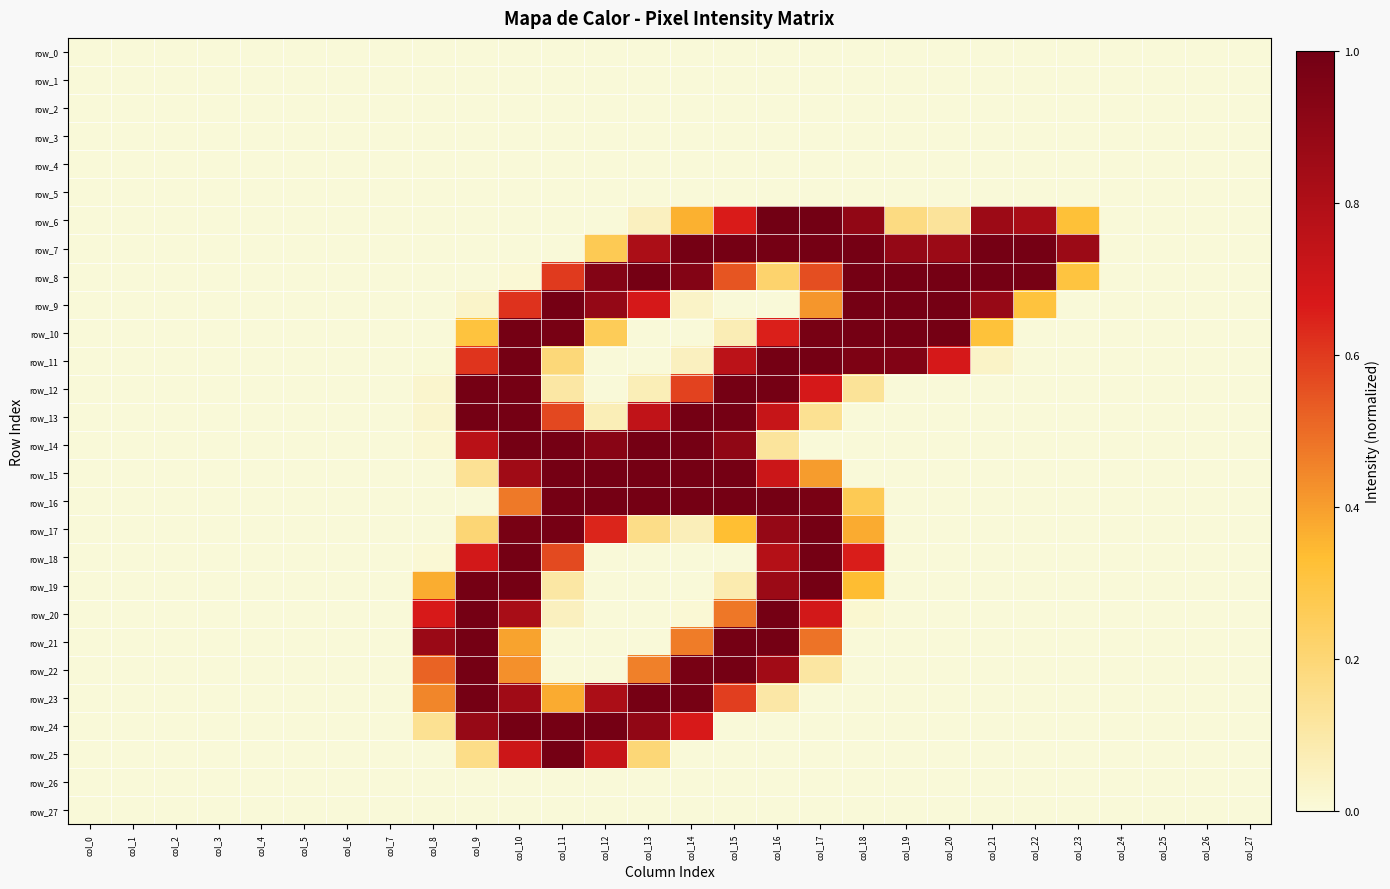

Reading left to right, extract all data points from this chart.

row_0: col_0=0.0	col_1=0.0	col_2=0.0	col_3=0.0	col_4=0.0	col_5=0.0	col_6=0.0	col_7=0.0	col_8=0.0	col_9=0.0	col_10=0.0	col_11=0.0	col_12=0.0	col_13=0.0	col_14=0.0	col_15=0.0	col_16=0.0	col_17=0.0	col_18=0.0	col_19=0.0	col_20=0.0	col_21=0.0	col_22=0.0	col_23=0.0	col_24=0.0	col_25=0.0	col_26=0.0	col_27=0.0
row_1: col_0=0.0	col_1=0.0	col_2=0.0	col_3=0.0	col_4=0.0	col_5=0.0	col_6=0.0	col_7=0.0	col_8=0.0	col_9=0.0	col_10=0.0	col_11=0.0	col_12=0.0	col_13=0.0	col_14=0.0	col_15=0.0	col_16=0.0	col_17=0.0	col_18=0.0	col_19=0.0	col_20=0.0	col_21=0.0	col_22=0.0	col_23=0.0	col_24=0.0	col_25=0.0	col_26=0.0	col_27=0.0
row_2: col_0=0.0	col_1=0.0	col_2=0.0	col_3=0.0	col_4=0.0	col_5=0.0	col_6=0.0	col_7=0.0	col_8=0.0	col_9=0.0	col_10=0.0	col_11=0.0	col_12=0.0	col_13=0.0	col_14=0.0	col_15=0.0	col_16=0.0	col_17=0.0	col_18=0.0	col_19=0.0	col_20=0.0	col_21=0.0	col_22=0.0	col_23=0.0	col_24=0.0	col_25=0.0	col_26=0.0	col_27=0.0
row_3: col_0=0.0	col_1=0.0	col_2=0.0	col_3=0.0	col_4=0.0	col_5=0.0	col_6=0.0	col_7=0.0	col_8=0.0	col_9=0.0	col_10=0.0	col_11=0.0	col_12=0.0	col_13=0.0	col_14=0.0	col_15=0.0	col_16=0.0	col_17=0.0	col_18=0.0	col_19=0.0	col_20=0.0	col_21=0.0	col_22=0.0	col_23=0.0	col_24=0.0	col_25=0.0	col_26=0.0	col_27=0.0
row_4: col_0=0.0	col_1=0.0	col_2=0.0	col_3=0.0	col_4=0.0	col_5=0.0	col_6=0.0	col_7=0.0	col_8=0.0	col_9=0.0	col_10=0.0	col_11=0.0	col_12=0.0	col_13=0.0	col_14=0.0	col_15=0.0	col_16=0.0	col_17=0.0	col_18=0.0	col_19=0.0	col_20=0.0	col_21=0.0	col_22=0.0	col_23=0.0	col_24=0.0	col_25=0.0	col_26=0.0	col_27=0.0
row_5: col_0=0.0	col_1=0.0	col_2=0.0	col_3=0.0	col_4=0.0	col_5=0.0	col_6=0.0	col_7=0.0	col_8=0.0	col_9=0.0	col_10=0.0	col_11=0.0	col_12=0.0	col_13=0.0	col_14=0.0	col_15=0.0	col_16=0.0	col_17=0.0	col_18=0.0	col_19=0.0	col_20=0.0	col_21=0.0	col_22=0.0	col_23=0.0	col_24=0.0	col_25=0.0	col_26=0.0	col_27=0.0
row_6: col_0=0.0	col_1=0.0	col_2=0.0	col_3=0.0	col_4=0.0	col_5=0.0	col_6=0.0	col_7=0.0	col_8=0.0	col_9=0.0	col_10=0.0	col_11=0.0	col_12=0.0	col_13=0.1	col_14=0.4	col_15=0.7	col_16=1.0	col_17=1.0	col_18=0.9	col_19=0.2	col_20=0.1	col_21=0.9	col_22=0.8	col_23=0.3	col_24=0.0	col_25=0.0	col_26=0.0	col_27=0.0
row_7: col_0=0.0	col_1=0.0	col_2=0.0	col_3=0.0	col_4=0.0	col_5=0.0	col_6=0.0	col_7=0.0	col_8=0.0	col_9=0.0	col_10=0.0	col_11=0.0	col_12=0.3	col_13=0.8	col_14=1.0	col_15=1.0	col_16=1.0	col_17=1.0	col_18=1.0	col_19=0.9	col_20=0.9	col_21=1.0	col_22=1.0	col_23=0.9	col_24=0.0	col_25=0.0	col_26=0.0	col_27=0.0
row_8: col_0=0.0	col_1=0.0	col_2=0.0	col_3=0.0	col_4=0.0	col_5=0.0	col_6=0.0	col_7=0.0	col_8=0.0	col_9=0.0	col_10=0.0	col_11=0.6	col_12=0.9	col_13=1.0	col_14=0.9	col_15=0.5	col_16=0.2	col_17=0.6	col_18=1.0	col_19=1.0	col_20=1.0	col_21=1.0	col_22=1.0	col_23=0.3	col_24=0.0	col_25=0.0	col_26=0.0	col_27=0.0
row_9: col_0=0.0	col_1=0.0	col_2=0.0	col_3=0.0	col_4=0.0	col_5=0.0	col_6=0.0	col_7=0.0	col_8=0.0	col_9=0.0	col_10=0.6	col_11=1.0	col_12=0.9	col_13=0.7	col_14=0.0	col_15=0.0	col_16=0.0	col_17=0.4	col_18=1.0	col_19=1.0	col_20=1.0	col_21=0.9	col_22=0.3	col_23=0.0	col_24=0.0	col_25=0.0	col_26=0.0	col_27=0.0
row_10: col_0=0.0	col_1=0.0	col_2=0.0	col_3=0.0	col_4=0.0	col_5=0.0	col_6=0.0	col_7=0.0	col_8=0.0	col_9=0.3	col_10=1.0	col_11=1.0	col_12=0.3	col_13=0.0	col_14=0.0	col_15=0.1	col_16=0.7	col_17=1.0	col_18=1.0	col_19=1.0	col_20=1.0	col_21=0.3	col_22=0.0	col_23=0.0	col_24=0.0	col_25=0.0	col_26=0.0	col_27=0.0
row_11: col_0=0.0	col_1=0.0	col_2=0.0	col_3=0.0	col_4=0.0	col_5=0.0	col_6=0.0	col_7=0.0	col_8=0.0	col_9=0.6	col_10=1.0	col_11=0.2	col_12=0.0	col_13=0.0	col_14=0.1	col_15=0.8	col_16=1.0	col_17=1.0	col_18=1.0	col_19=1.0	col_20=0.7	col_21=0.0	col_22=0.0	col_23=0.0	col_24=0.0	col_25=0.0	col_26=0.0	col_27=0.0
row_12: col_0=0.0	col_1=0.0	col_2=0.0	col_3=0.0	col_4=0.0	col_5=0.0	col_6=0.0	col_7=0.0	col_8=0.0	col_9=1.0	col_10=1.0	col_11=0.1	col_12=0.0	col_13=0.1	col_14=0.6	col_15=1.0	col_16=1.0	col_17=0.7	col_18=0.1	col_19=0.0	col_20=0.0	col_21=0.0	col_22=0.0	col_23=0.0	col_24=0.0	col_25=0.0	col_26=0.0	col_27=0.0
row_13: col_0=0.0	col_1=0.0	col_2=0.0	col_3=0.0	col_4=0.0	col_5=0.0	col_6=0.0	col_7=0.0	col_8=0.0	col_9=1.0	col_10=1.0	col_11=0.6	col_12=0.1	col_13=0.7	col_14=1.0	col_15=1.0	col_16=0.7	col_17=0.1	col_18=0.0	col_19=0.0	col_20=0.0	col_21=0.0	col_22=0.0	col_23=0.0	col_24=0.0	col_25=0.0	col_26=0.0	col_27=0.0
row_14: col_0=0.0	col_1=0.0	col_2=0.0	col_3=0.0	col_4=0.0	col_5=0.0	col_6=0.0	col_7=0.0	col_8=0.0	col_9=0.8	col_10=1.0	col_11=1.0	col_12=0.9	col_13=1.0	col_14=1.0	col_15=0.9	col_16=0.1	col_17=0.0	col_18=0.0	col_19=0.0	col_20=0.0	col_21=0.0	col_22=0.0	col_23=0.0	col_24=0.0	col_25=0.0	col_26=0.0	col_27=0.0
row_15: col_0=0.0	col_1=0.0	col_2=0.0	col_3=0.0	col_4=0.0	col_5=0.0	col_6=0.0	col_7=0.0	col_8=0.0	col_9=0.1	col_10=0.9	col_11=1.0	col_12=1.0	col_13=1.0	col_14=1.0	col_15=1.0	col_16=0.7	col_17=0.4	col_18=0.0	col_19=0.0	col_20=0.0	col_21=0.0	col_22=0.0	col_23=0.0	col_24=0.0	col_25=0.0	col_26=0.0	col_27=0.0
row_16: col_0=0.0	col_1=0.0	col_2=0.0	col_3=0.0	col_4=0.0	col_5=0.0	col_6=0.0	col_7=0.0	col_8=0.0	col_9=0.0	col_10=0.5	col_11=1.0	col_12=1.0	col_13=1.0	col_14=1.0	col_15=1.0	col_16=1.0	col_17=1.0	col_18=0.3	col_19=0.0	col_20=0.0	col_21=0.0	col_22=0.0	col_23=0.0	col_24=0.0	col_25=0.0	col_26=0.0	col_27=0.0
row_17: col_0=0.0	col_1=0.0	col_2=0.0	col_3=0.0	col_4=0.0	col_5=0.0	col_6=0.0	col_7=0.0	col_8=0.0	col_9=0.2	col_10=1.0	col_11=1.0	col_12=0.6	col_13=0.2	col_14=0.1	col_15=0.3	col_16=0.9	col_17=1.0	col_18=0.4	col_19=0.0	col_20=0.0	col_21=0.0	col_22=0.0	col_23=0.0	col_24=0.0	col_25=0.0	col_26=0.0	col_27=0.0
row_18: col_0=0.0	col_1=0.0	col_2=0.0	col_3=0.0	col_4=0.0	col_5=0.0	col_6=0.0	col_7=0.0	col_8=0.0	col_9=0.7	col_10=1.0	col_11=0.6	col_12=0.0	col_13=0.0	col_14=0.0	col_15=0.0	col_16=0.8	col_17=1.0	col_18=0.7	col_19=0.0	col_20=0.0	col_21=0.0	col_22=0.0	col_23=0.0	col_24=0.0	col_25=0.0	col_26=0.0	col_27=0.0
row_19: col_0=0.0	col_1=0.0	col_2=0.0	col_3=0.0	col_4=0.0	col_5=0.0	col_6=0.0	col_7=0.0	col_8=0.4	col_9=1.0	col_10=1.0	col_11=0.1	col_12=0.0	col_13=0.0	col_14=0.0	col_15=0.1	col_16=0.9	col_17=1.0	col_18=0.3	col_19=0.0	col_20=0.0	col_21=0.0	col_22=0.0	col_23=0.0	col_24=0.0	col_25=0.0	col_26=0.0	col_27=0.0
row_20: col_0=0.0	col_1=0.0	col_2=0.0	col_3=0.0	col_4=0.0	col_5=0.0	col_6=0.0	col_7=0.0	col_8=0.7	col_9=1.0	col_10=0.8	col_11=0.1	col_12=0.0	col_13=0.0	col_14=0.0	col_15=0.5	col_16=1.0	col_17=0.7	col_18=0.0	col_19=0.0	col_20=0.0	col_21=0.0	col_22=0.0	col_23=0.0	col_24=0.0	col_25=0.0	col_26=0.0	col_27=0.0
row_21: col_0=0.0	col_1=0.0	col_2=0.0	col_3=0.0	col_4=0.0	col_5=0.0	col_6=0.0	col_7=0.0	col_8=0.9	col_9=1.0	col_10=0.4	col_11=0.0	col_12=0.0	col_13=0.0	col_14=0.5	col_15=1.0	col_16=1.0	col_17=0.5	col_18=0.0	col_19=0.0	col_20=0.0	col_21=0.0	col_22=0.0	col_23=0.0	col_24=0.0	col_25=0.0	col_26=0.0	col_27=0.0
row_22: col_0=0.0	col_1=0.0	col_2=0.0	col_3=0.0	col_4=0.0	col_5=0.0	col_6=0.0	col_7=0.0	col_8=0.5	col_9=1.0	col_10=0.4	col_11=0.0	col_12=0.0	col_13=0.5	col_14=1.0	col_15=1.0	col_16=0.8	col_17=0.1	col_18=0.0	col_19=0.0	col_20=0.0	col_21=0.0	col_22=0.0	col_23=0.0	col_24=0.0	col_25=0.0	col_26=0.0	col_27=0.0
row_23: col_0=0.0	col_1=0.0	col_2=0.0	col_3=0.0	col_4=0.0	col_5=0.0	col_6=0.0	col_7=0.0	col_8=0.4	col_9=1.0	col_10=0.9	col_11=0.4	col_12=0.8	col_13=1.0	col_14=1.0	col_15=0.6	col_16=0.1	col_17=0.0	col_18=0.0	col_19=0.0	col_20=0.0	col_21=0.0	col_22=0.0	col_23=0.0	col_24=0.0	col_25=0.0	col_26=0.0	col_27=0.0
row_24: col_0=0.0	col_1=0.0	col_2=0.0	col_3=0.0	col_4=0.0	col_5=0.0	col_6=0.0	col_7=0.0	col_8=0.1	col_9=0.9	col_10=1.0	col_11=1.0	col_12=1.0	col_13=0.9	col_14=0.7	col_15=0.0	col_16=0.0	col_17=0.0	col_18=0.0	col_19=0.0	col_20=0.0	col_21=0.0	col_22=0.0	col_23=0.0	col_24=0.0	col_25=0.0	col_26=0.0	col_27=0.0
row_25: col_0=0.0	col_1=0.0	col_2=0.0	col_3=0.0	col_4=0.0	col_5=0.0	col_6=0.0	col_7=0.0	col_8=0.0	col_9=0.2	col_10=0.7	col_11=1.0	col_12=0.7	col_13=0.2	col_14=0.0	col_15=0.0	col_16=0.0	col_17=0.0	col_18=0.0	col_19=0.0	col_20=0.0	col_21=0.0	col_22=0.0	col_23=0.0	col_24=0.0	col_25=0.0	col_26=0.0	col_27=0.0
row_26: col_0=0.0	col_1=0.0	col_2=0.0	col_3=0.0	col_4=0.0	col_5=0.0	col_6=0.0	col_7=0.0	col_8=0.0	col_9=0.0	col_10=0.0	col_11=0.0	col_12=0.0	col_13=0.0	col_14=0.0	col_15=0.0	col_16=0.0	col_17=0.0	col_18=0.0	col_19=0.0	col_20=0.0	col_21=0.0	col_22=0.0	col_23=0.0	col_24=0.0	col_25=0.0	col_26=0.0	col_27=0.0
row_27: col_0=0.0	col_1=0.0	col_2=0.0	col_3=0.0	col_4=0.0	col_5=0.0	col_6=0.0	col_7=0.0	col_8=0.0	col_9=0.0	col_10=0.0	col_11=0.0	col_12=0.0	col_13=0.0	col_14=0.0	col_15=0.0	col_16=0.0	col_17=0.0	col_18=0.0	col_19=0.0	col_20=0.0	col_21=0.0	col_22=0.0	col_23=0.0	col_24=0.0	col_25=0.0	col_26=0.0	col_27=0.0